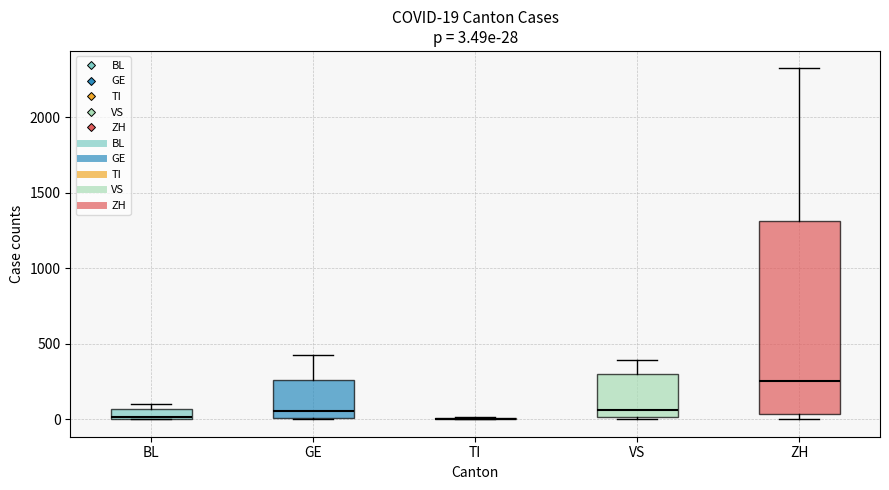

Comparing the boxes themselves (not the whiskers), which one is the tallest?

ZH